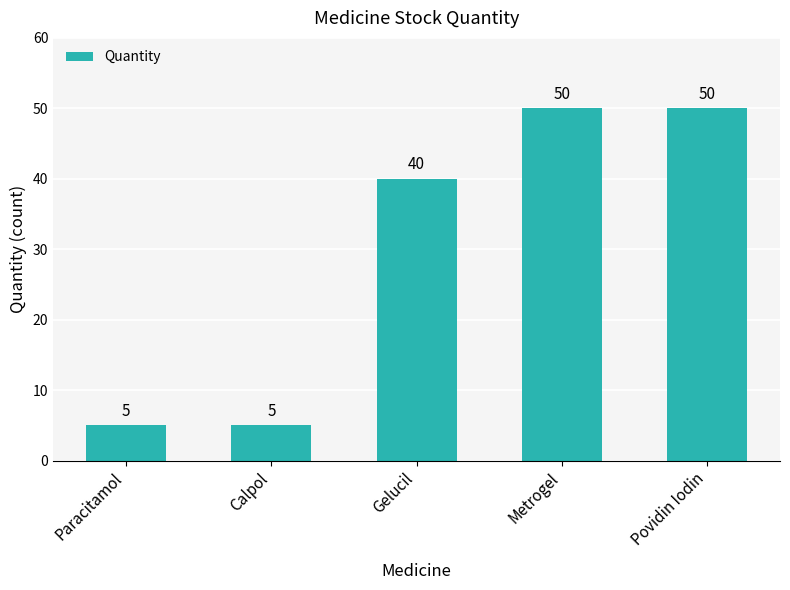

What is the maximum value shown in the chart?

50